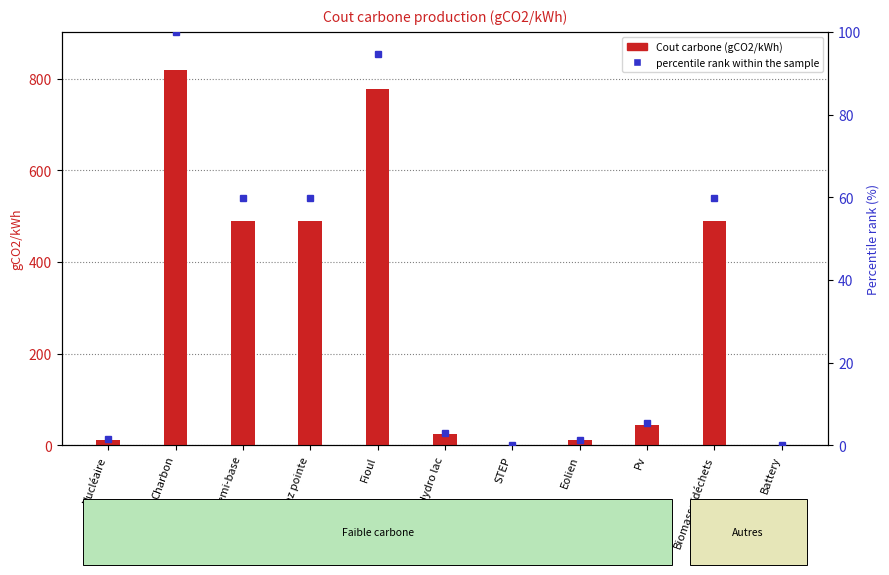

How many data points does each series have?

11